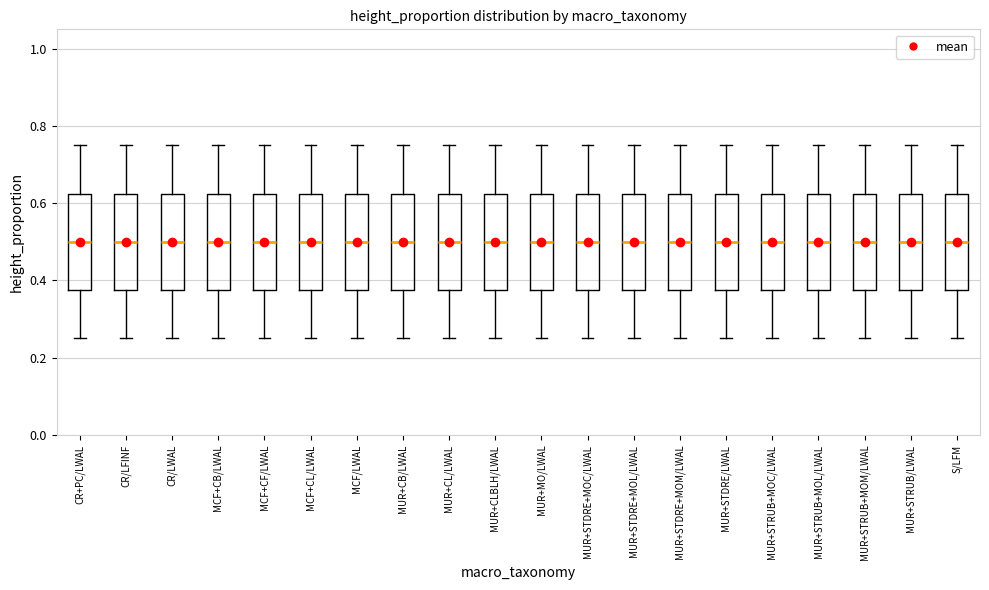

Reading left to right, transcribe this box plot: for each box, give where its median line is, the range the box spans, and where its two whiskers end, as read against the y-axis. The values are not printed on the chart, so give them approximately, as read against the axis.

CR+PC/LWAL: median 0.50, box 0.38 to 0.62, whiskers 0.26 to 0.76
CR/LFINF: median 0.50, box 0.38 to 0.62, whiskers 0.26 to 0.76
CR/LWAL: median 0.50, box 0.38 to 0.62, whiskers 0.26 to 0.76
MCF+CB/LWAL: median 0.50, box 0.38 to 0.62, whiskers 0.26 to 0.76
MCF+CF/LWAL: median 0.50, box 0.38 to 0.62, whiskers 0.26 to 0.76
MCF+CL/LWAL: median 0.50, box 0.38 to 0.62, whiskers 0.26 to 0.76
MCF/LWAL: median 0.50, box 0.38 to 0.62, whiskers 0.26 to 0.76
MUR+CB/LWAL: median 0.50, box 0.38 to 0.62, whiskers 0.26 to 0.76
MUR+CL/LWAL: median 0.50, box 0.38 to 0.62, whiskers 0.26 to 0.76
MUR+CLBLH/LWAL: median 0.50, box 0.38 to 0.62, whiskers 0.26 to 0.76
MUR+MO/LWAL: median 0.50, box 0.38 to 0.62, whiskers 0.26 to 0.76
MUR+STDRE+MOC/LWAL: median 0.50, box 0.38 to 0.62, whiskers 0.26 to 0.76
MUR+STDRE+MOL/LWAL: median 0.50, box 0.38 to 0.62, whiskers 0.26 to 0.76
MUR+STDRE+MOM/LWAL: median 0.50, box 0.38 to 0.62, whiskers 0.26 to 0.76
MUR+STDRE/LWAL: median 0.50, box 0.38 to 0.62, whiskers 0.26 to 0.76
MUR+STRUB+MOC/LWAL: median 0.50, box 0.38 to 0.62, whiskers 0.26 to 0.76
MUR+STRUB+MOL/LWAL: median 0.50, box 0.38 to 0.62, whiskers 0.26 to 0.76
MUR+STRUB+MOM/LWAL: median 0.50, box 0.38 to 0.62, whiskers 0.26 to 0.76
MUR+STRUB/LWAL: median 0.50, box 0.38 to 0.62, whiskers 0.26 to 0.76
S/LFM: median 0.50, box 0.38 to 0.62, whiskers 0.26 to 0.76